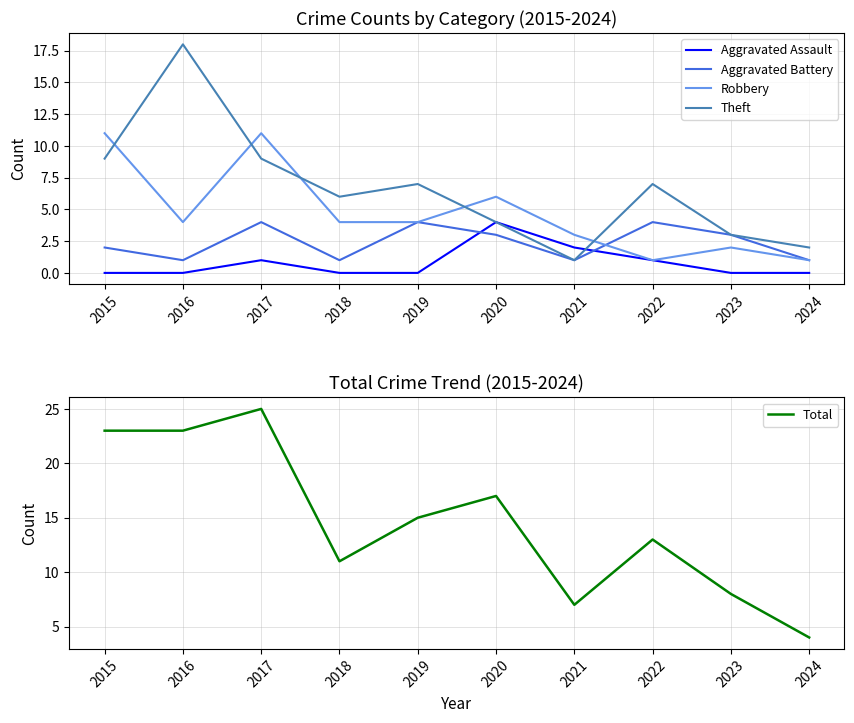

The Robbery series shows 17 at 2015. True or false?

False